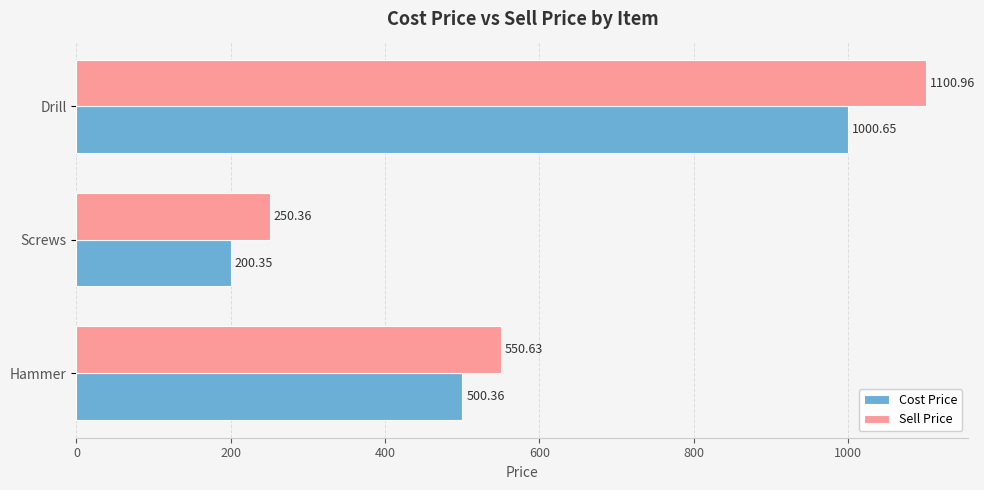

At Drill, list the series in order from largest to smallest.

Sell Price, Cost Price